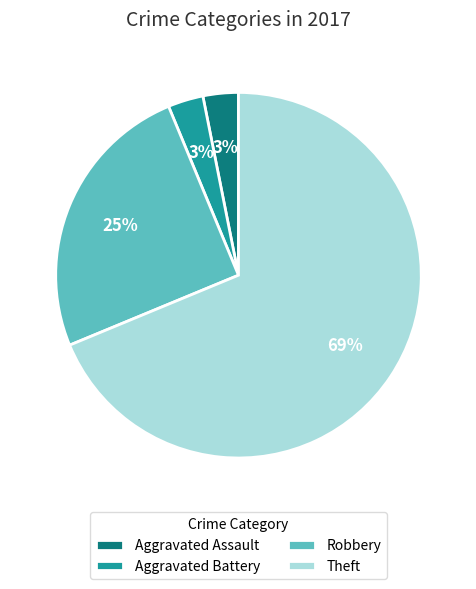

Is the sum of Theft and Robbery greater than half?

Yes